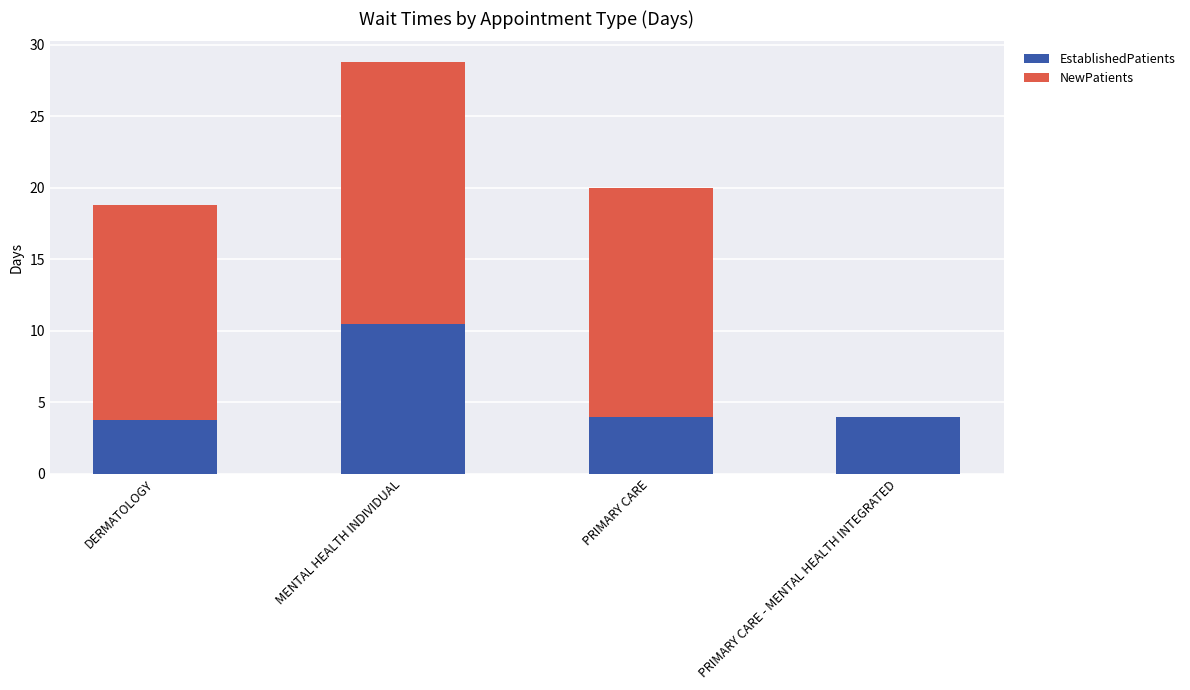

Reading left to right, what are the values for EstablishedPatients?

DERMATOLOGY=3.8	MENTAL HEALTH INDIVIDUAL=10.5	PRIMARY CARE=4.0	PRIMARY CARE - MENTAL HEALTH INTEGRATED=4.0